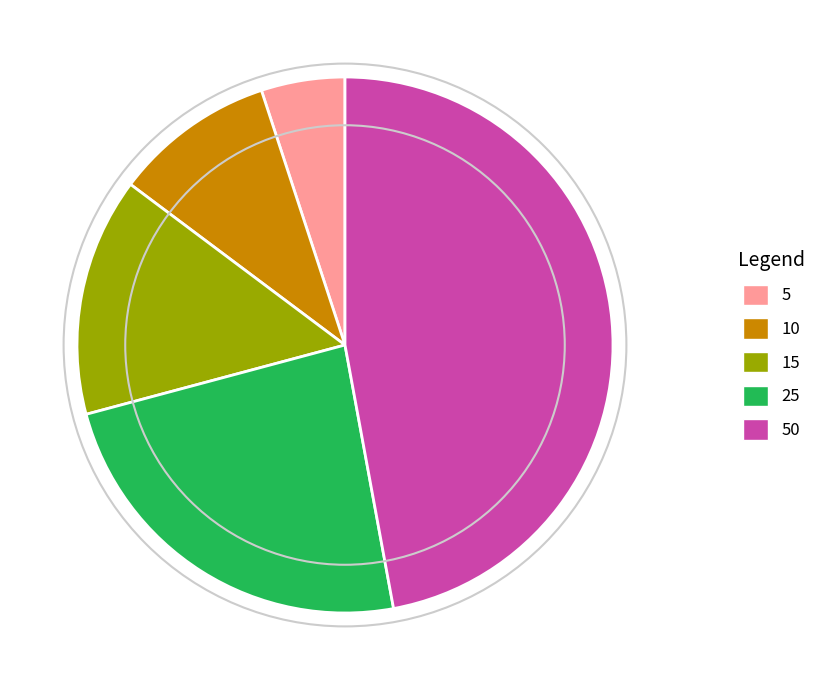

Is there any slice that represents more than half of the pie?

No